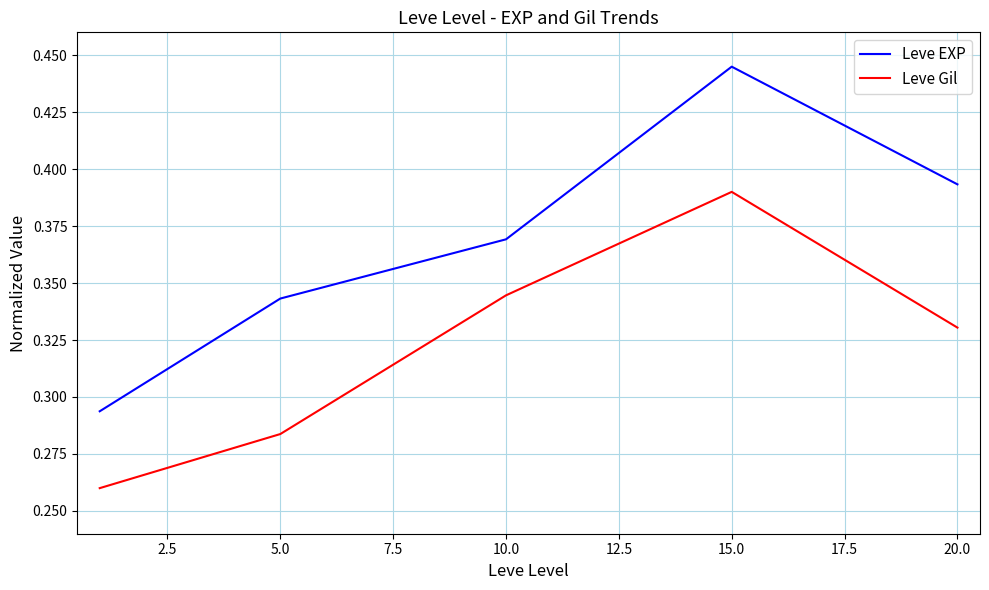

How many series are shown in this chart?

2